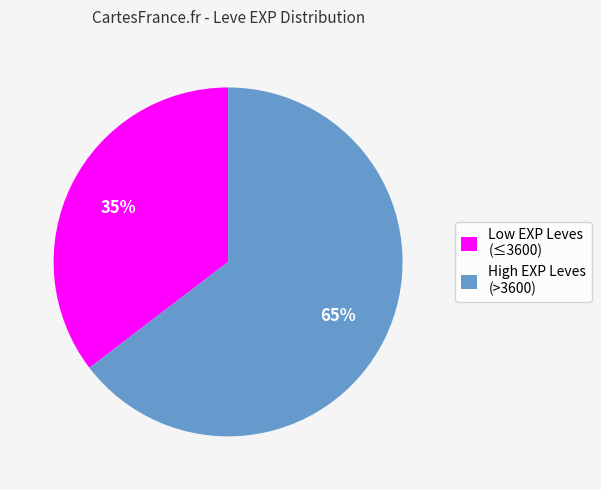

Is there any slice that represents more than half of the pie?

Yes